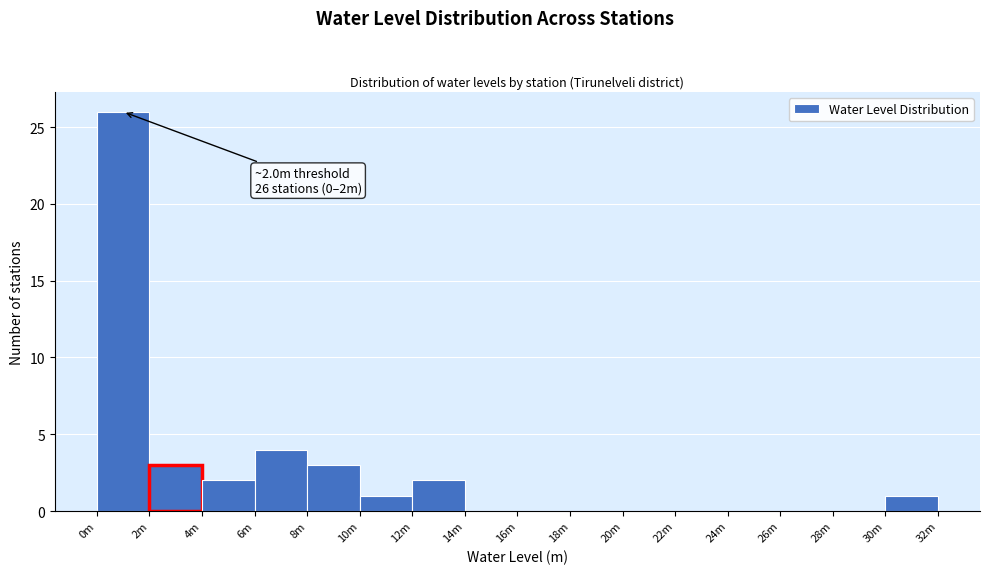

Reading left to right, extract all data points from this chart.

0m=26	2m=3	4m=2	6m=4	8m=3	10m=1	12m=2	14m=0	16m=0	18m=0	20m=0	22m=0	24m=0	26m=0	28m=0	30m=1